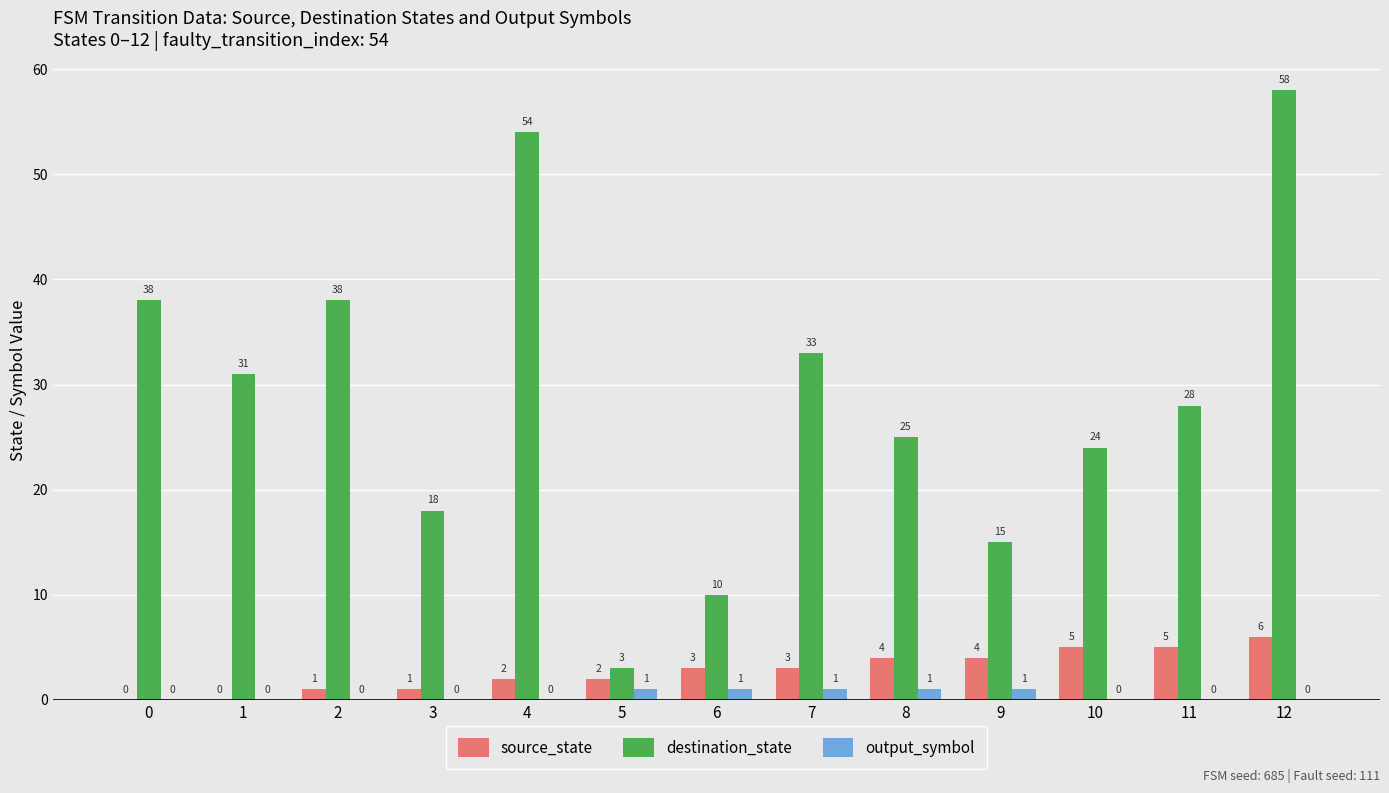

The destination_state series shows 24 at 10. True or false?

True